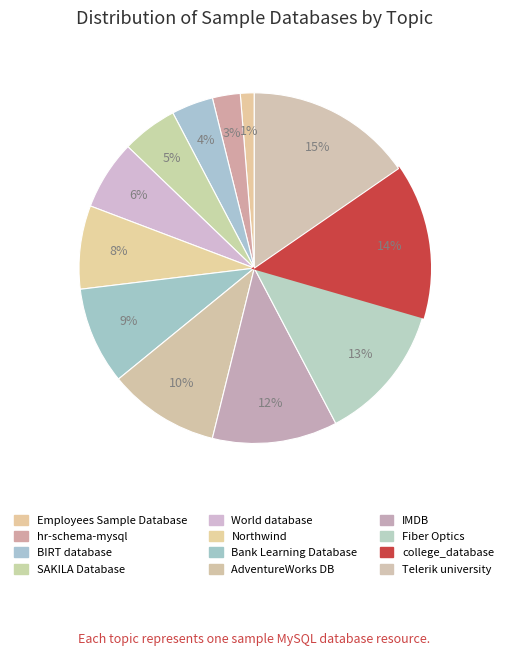

Does IMDB account for over 50% of the chart?

No